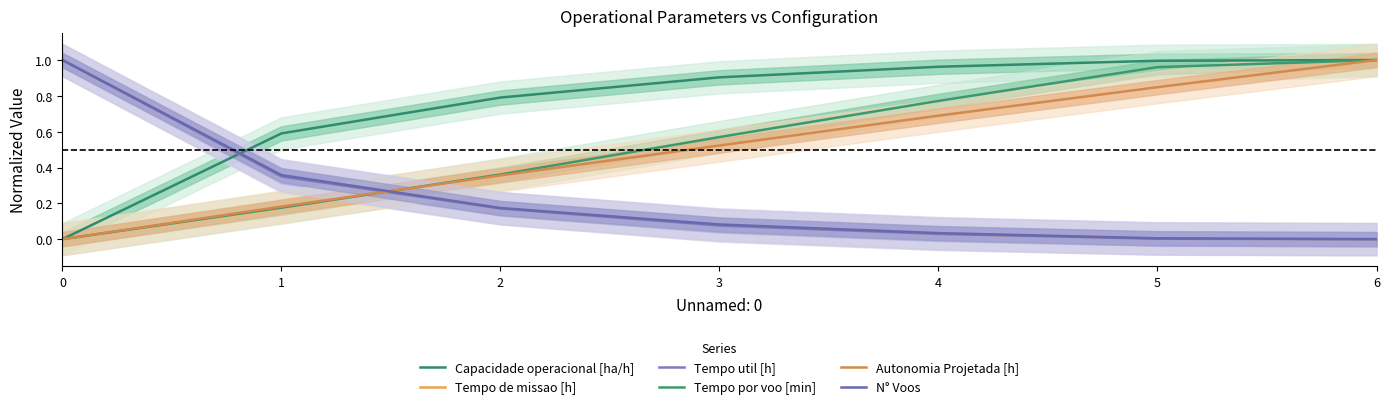

What is the difference between the second highest and minimum values in the Tempo util [h] series?

0.4